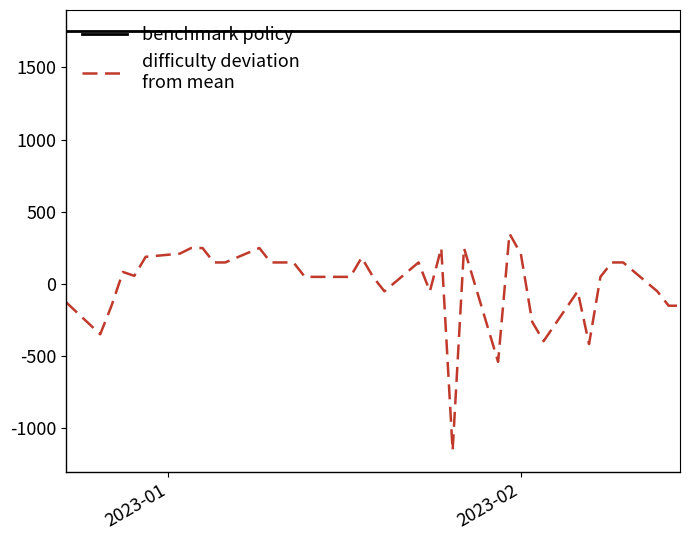

Does the chart display data point markers on the line(s)?

No